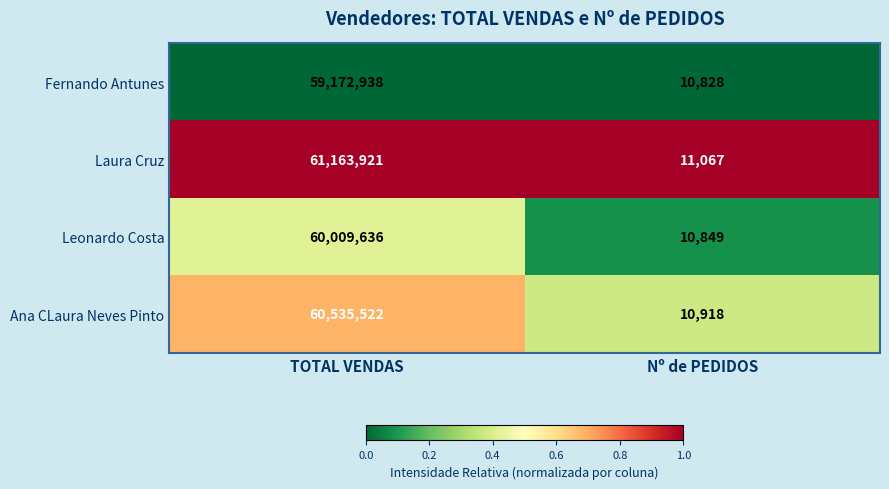

What is the sum of the Fernando Antunes values at Nº de PEDIDOS and TOTAL VENDAS?

59183766